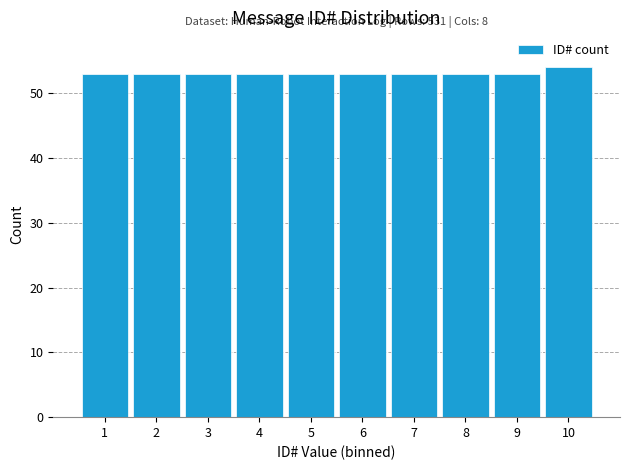

Reading left to right, transcribe all the data shown in this chart.

53	53	53	53	53	53	53	53	53	54